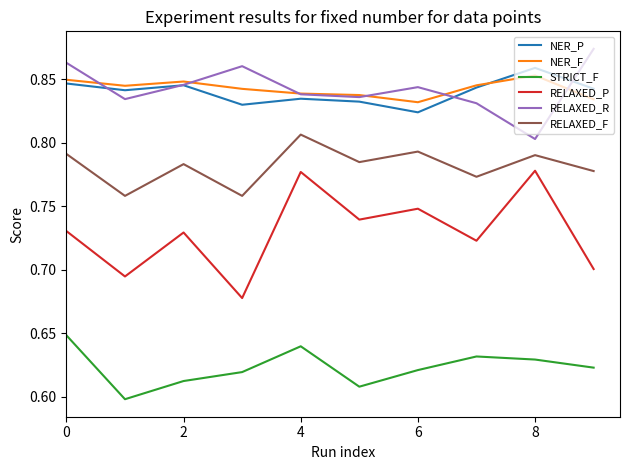

True or false: NER_P and STRICT_F intersect in this chart.

False